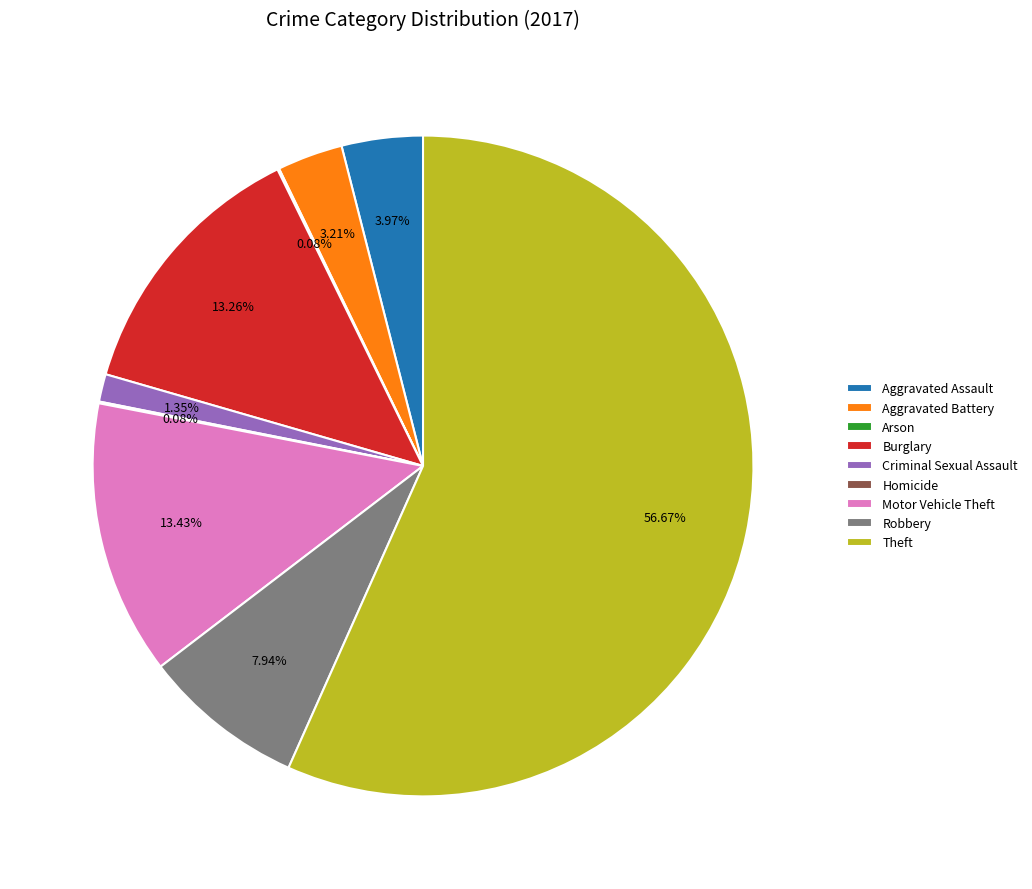

To the nearest percent, what is the difference between the largest and smallest slice percentages?

57%